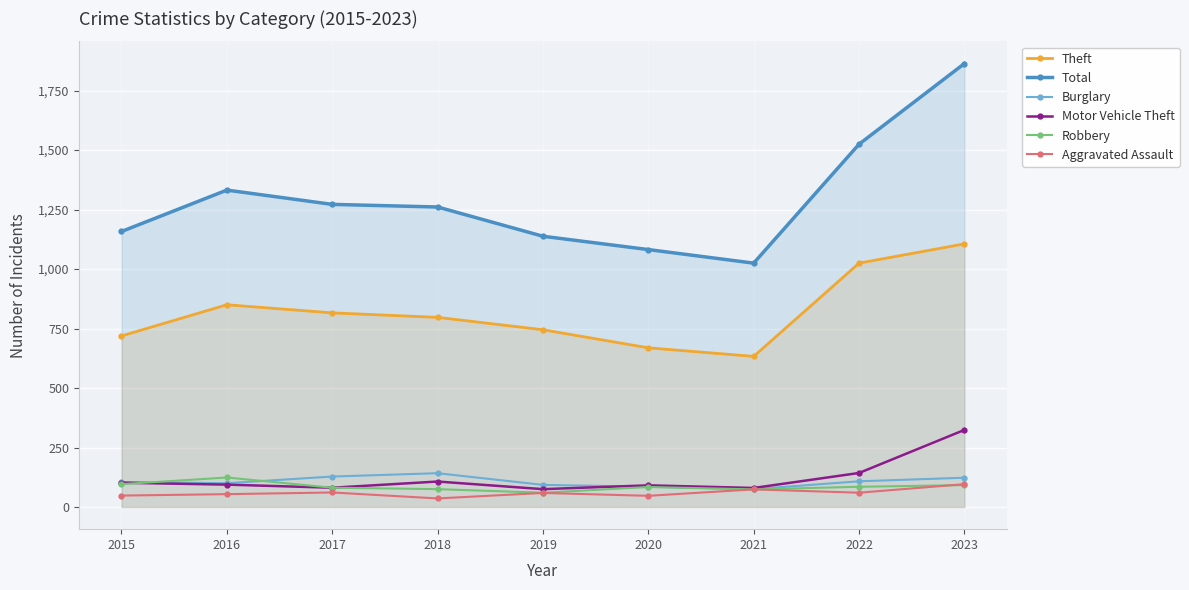

What is the value of the Motor Vehicle Theft point at the 5th from the left?

75